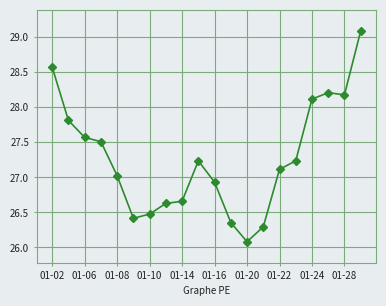

Is this an area chart (filled region under the line)?

No